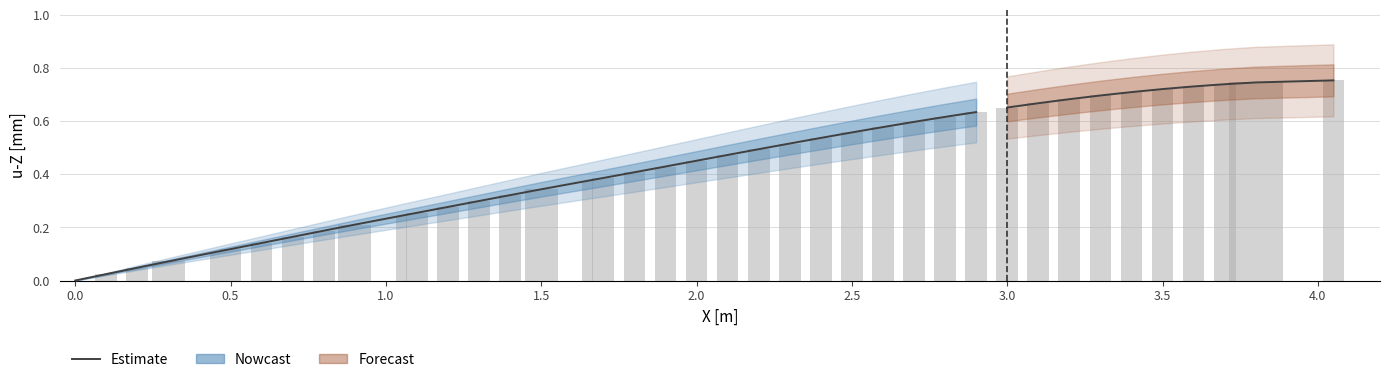

What is the value of the 5th bar from the left?

0.1